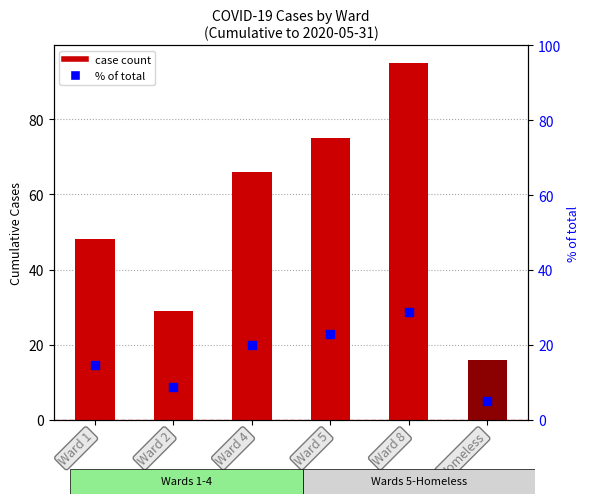

What is the total value across all series at Ward 2?

37.8